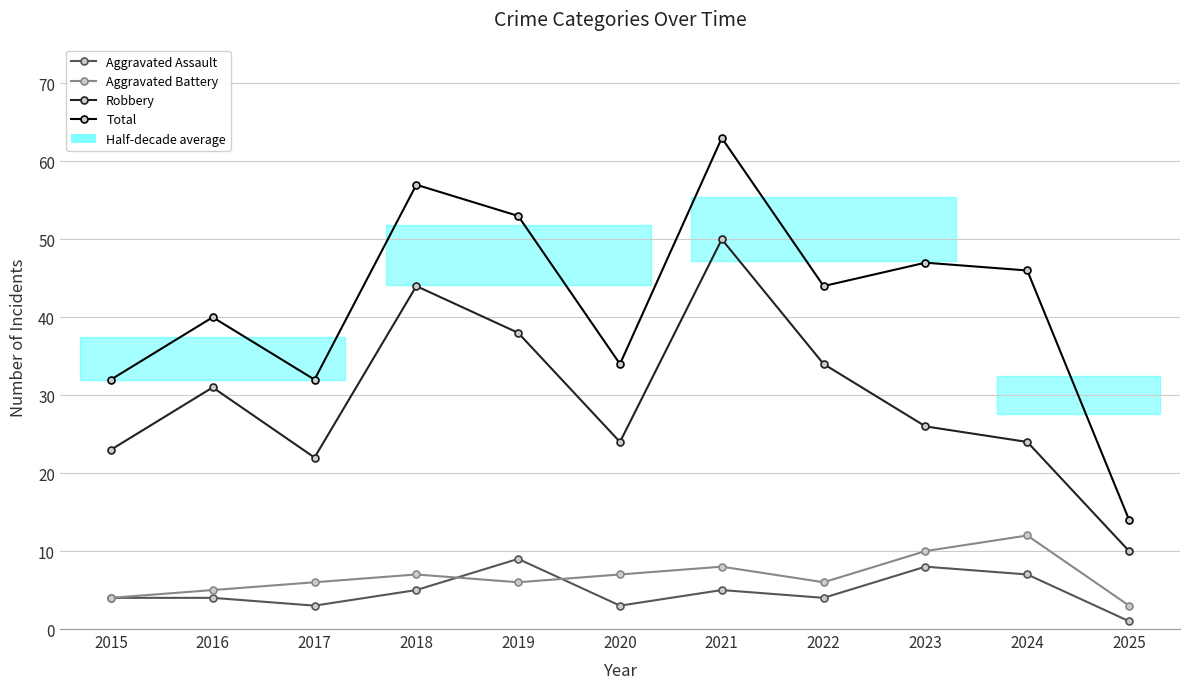

True or false: Total has a value of 47 at 2023.

True